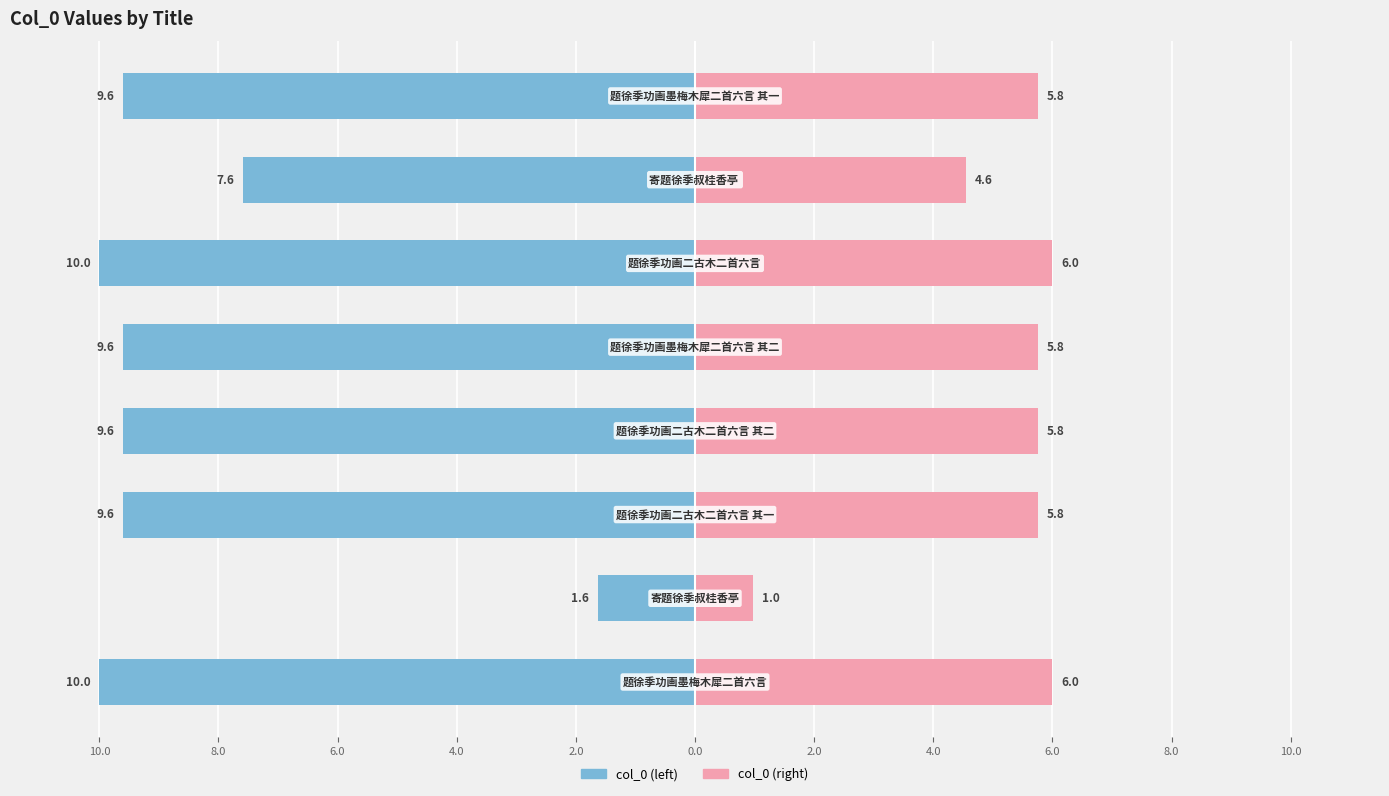

What is the difference between the maximum and minimum values in the col_0 (right) series?

5.0